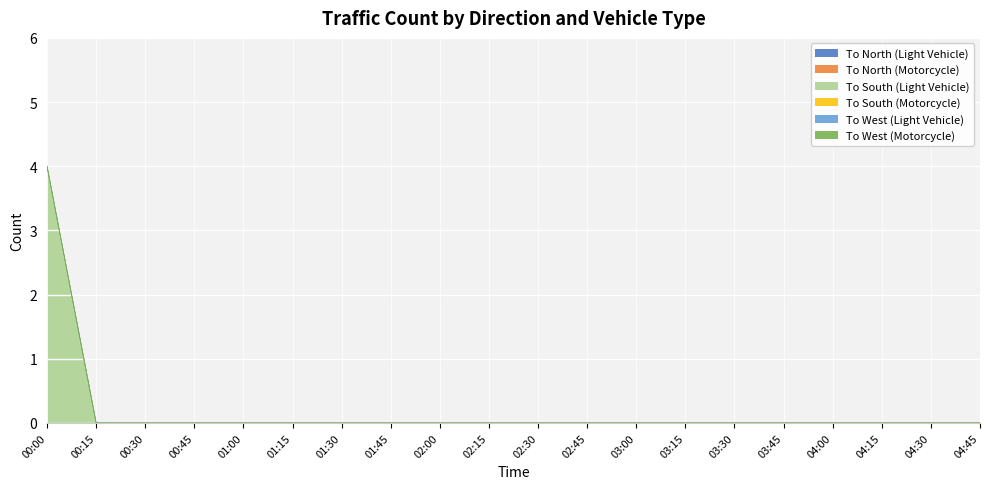

Which series changed the most between 01:15 and 04:45?

To North (Light Vehicle)